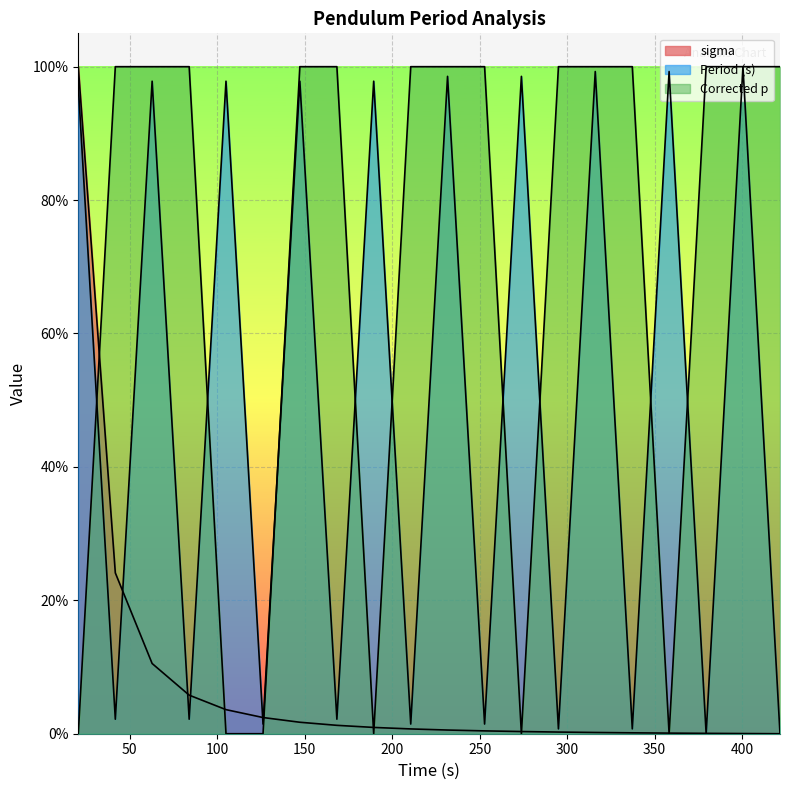

At which label does Corrected p reach its peak?

337.227